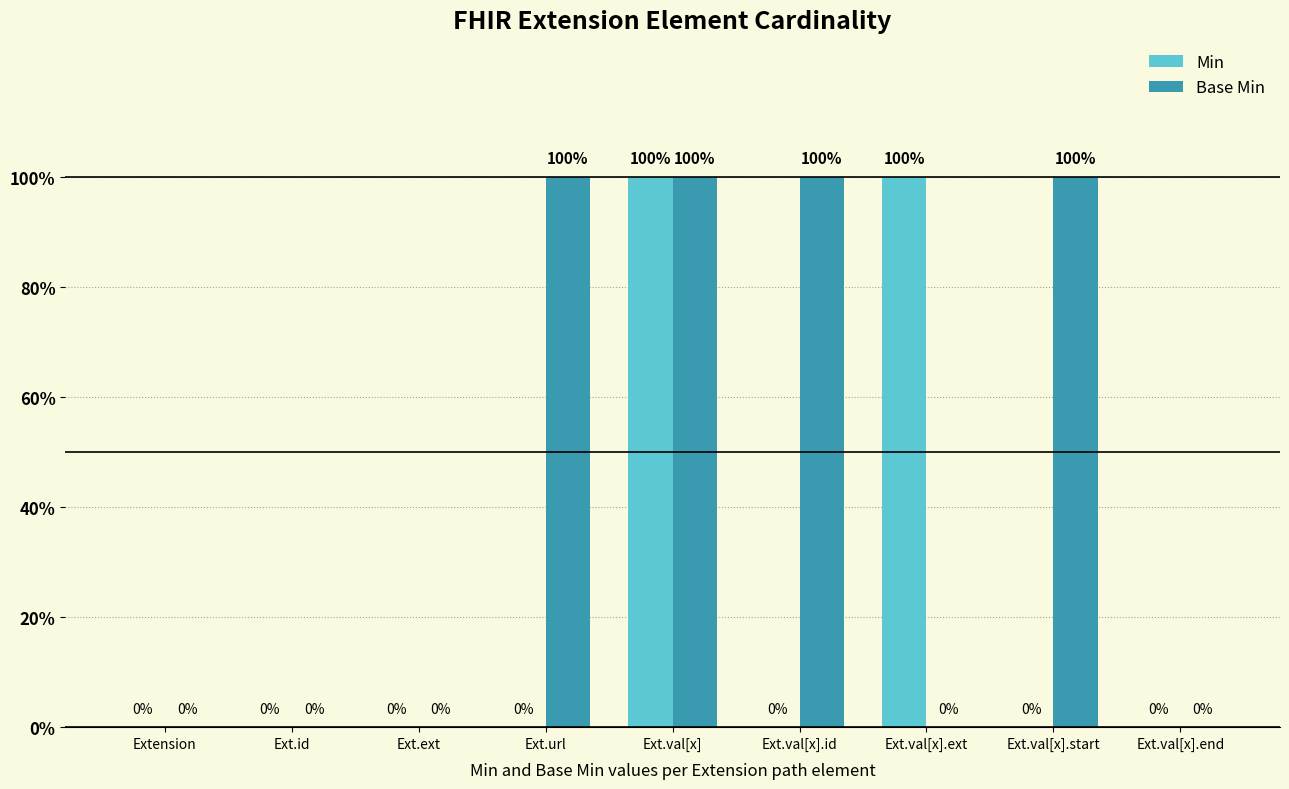

Which category has the lowest value in the Base Min series?

Extension